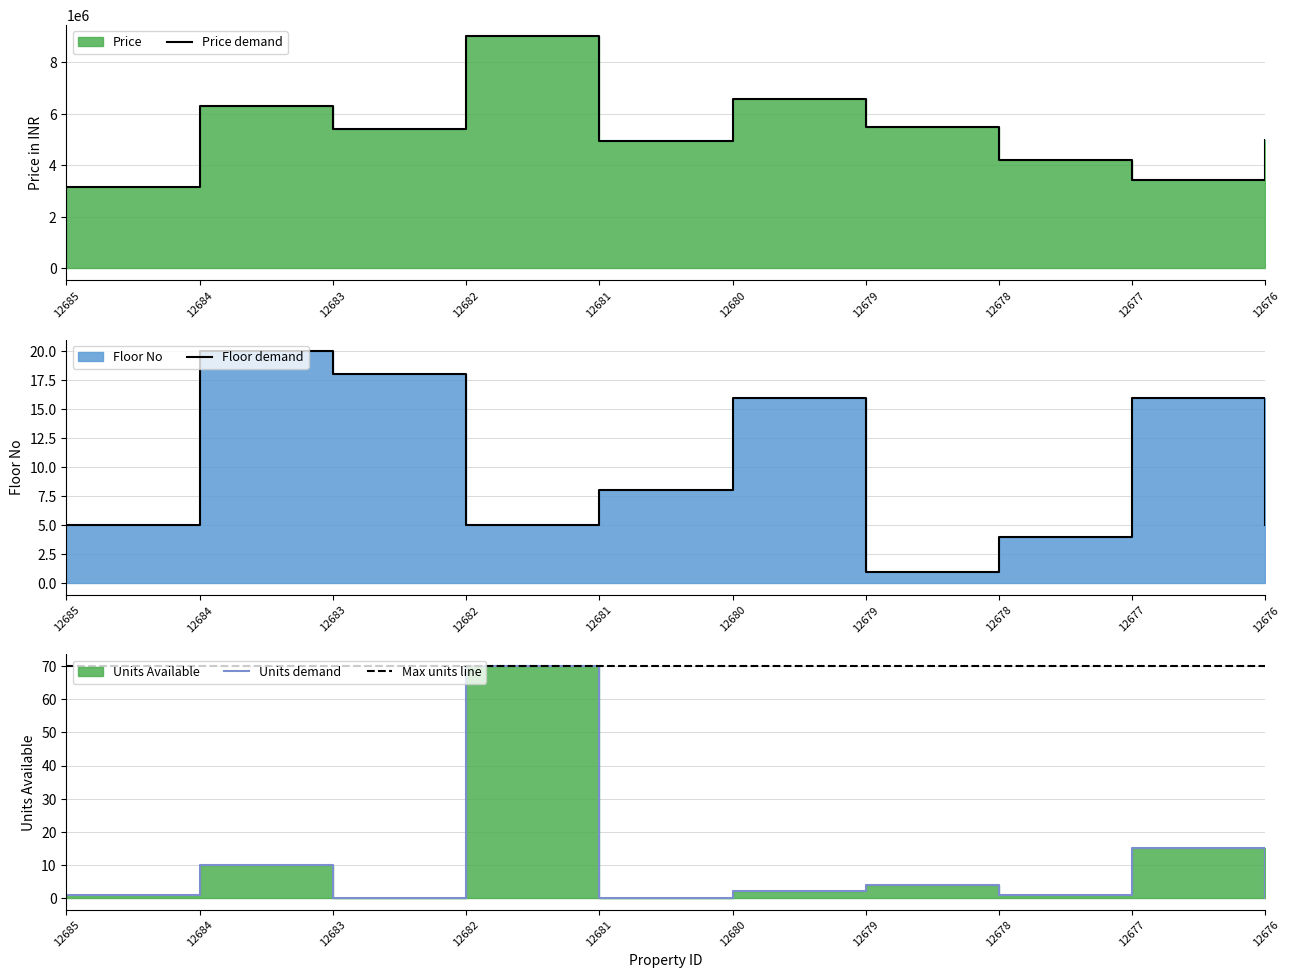

What is the difference between the highest and lowest values at 12684?

6299980